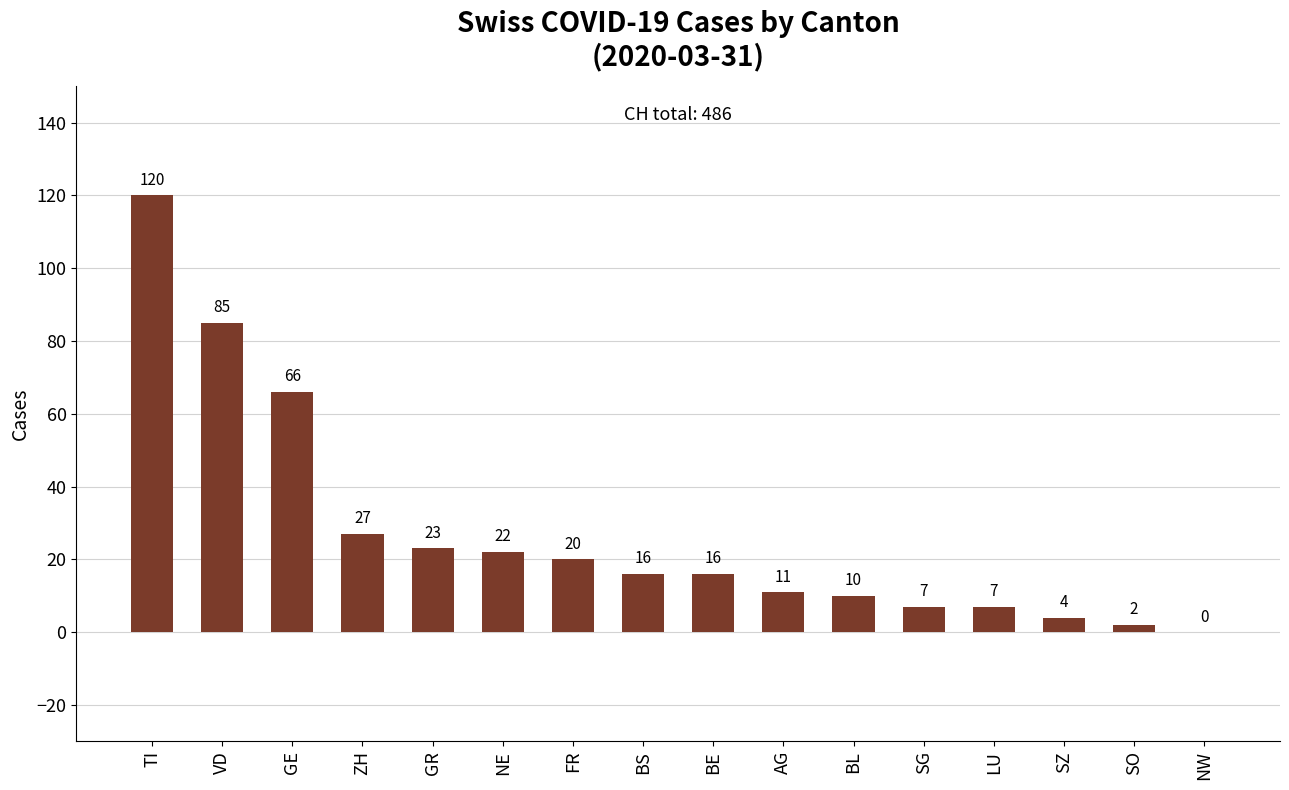

Between TI and FR, which is larger?

TI